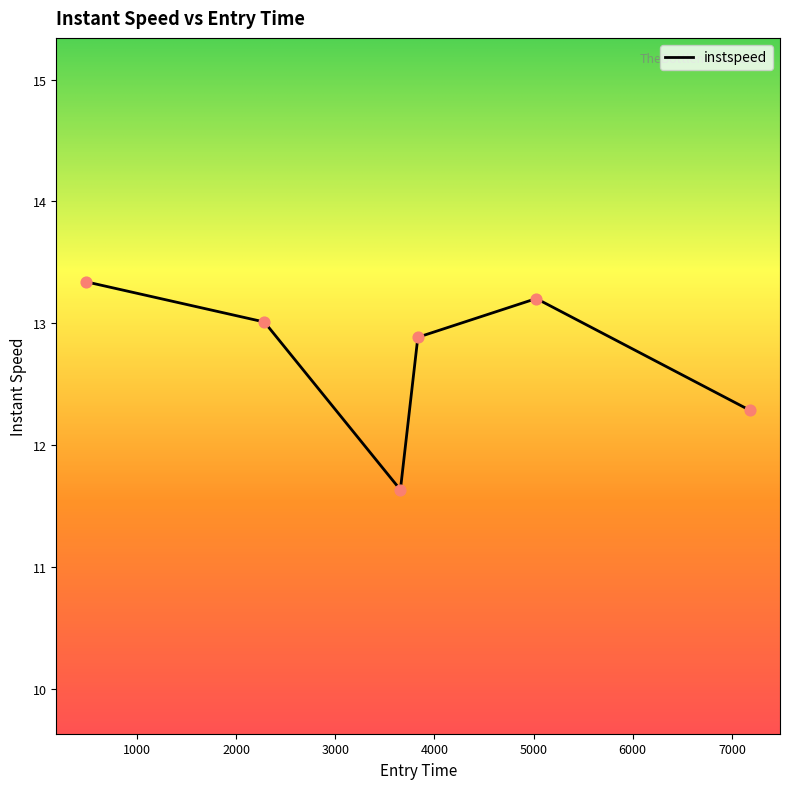

What is the minimum value shown in the chart?

11.6